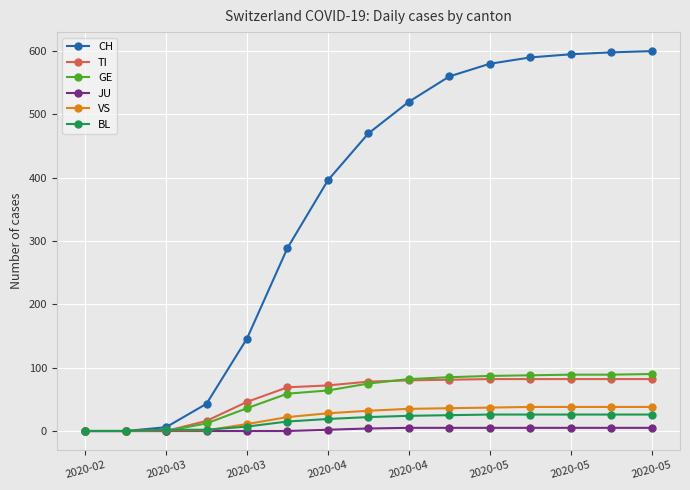

Which series has the largest total across all categories?

CH